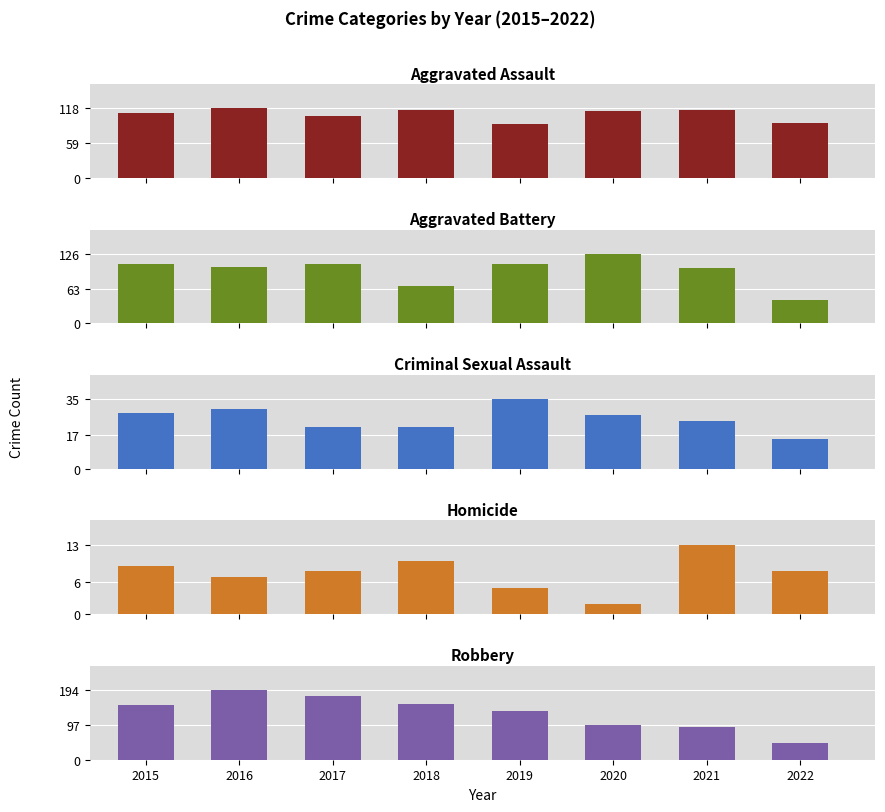

Is it true that Criminal Sexual Assault equals 14 at 2018?

False